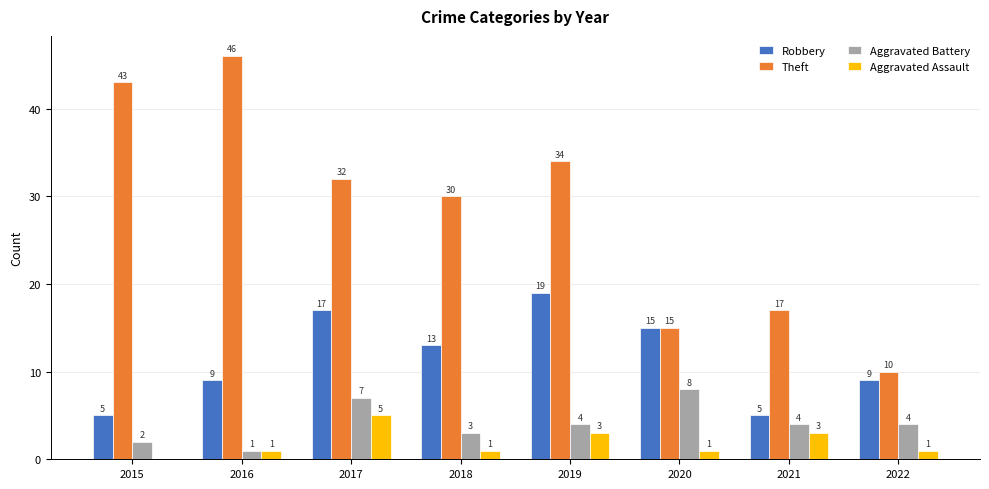

What value does the Aggravated Assault series have at 2016?

1